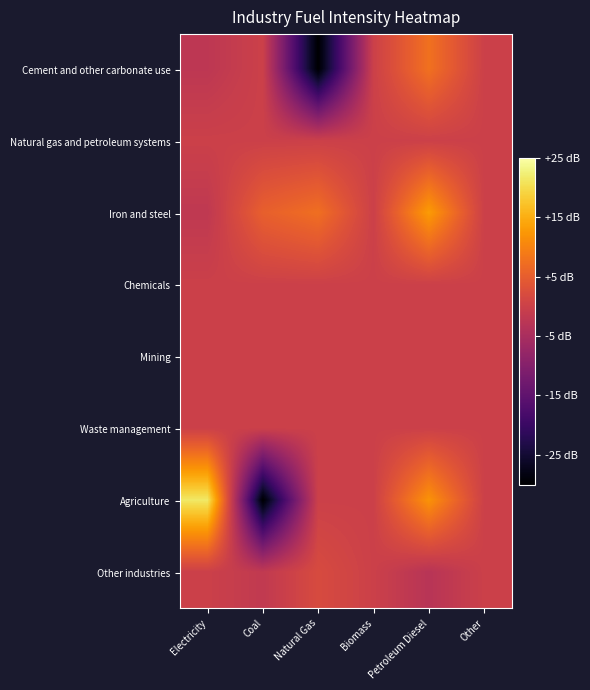

Count the number of data series in this chart.

8